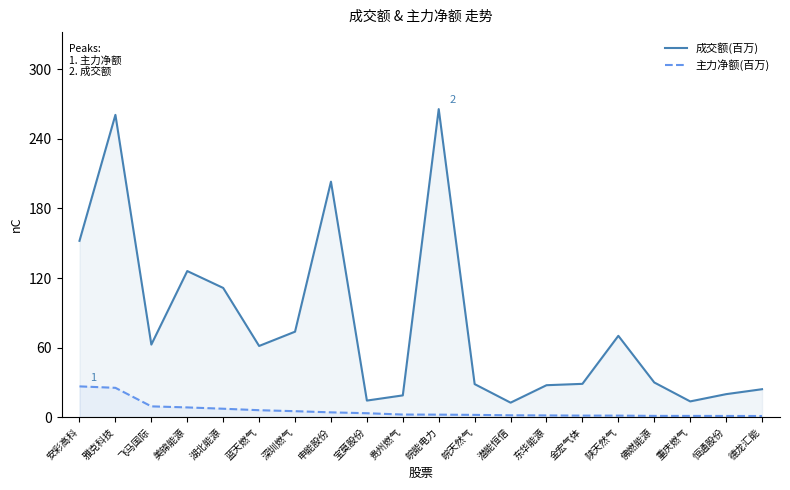

Is the value of 成交额(百万) at 湖北能源 greater than the value of 主力净额(百万) at 德龙汇能?

Yes